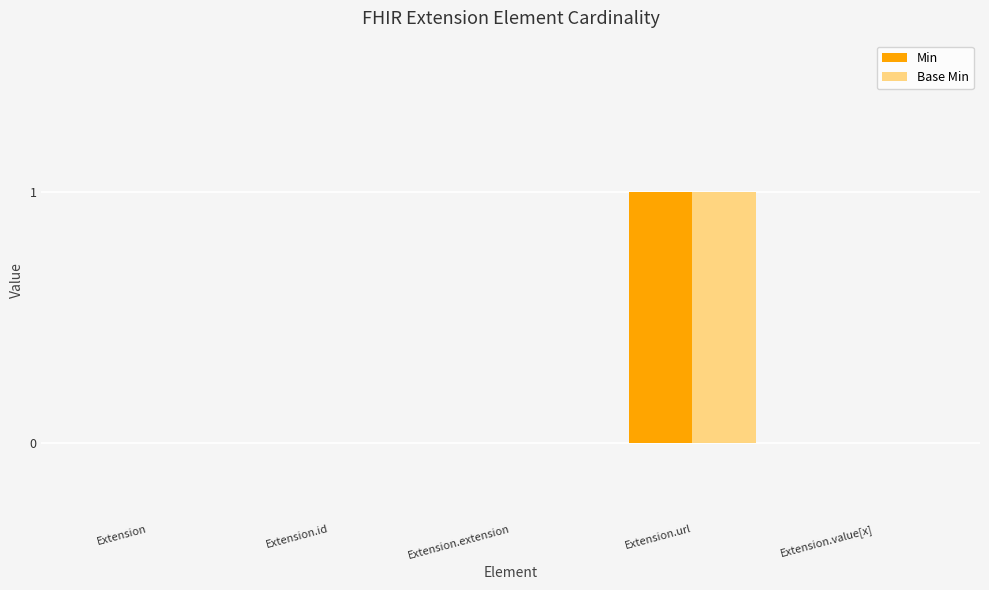

At which category is the sum across all series the highest?

Extension.url